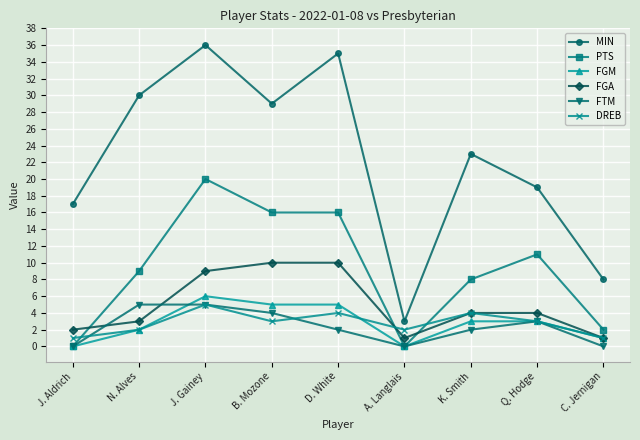

Which series has the largest range (max minus min)?

MIN